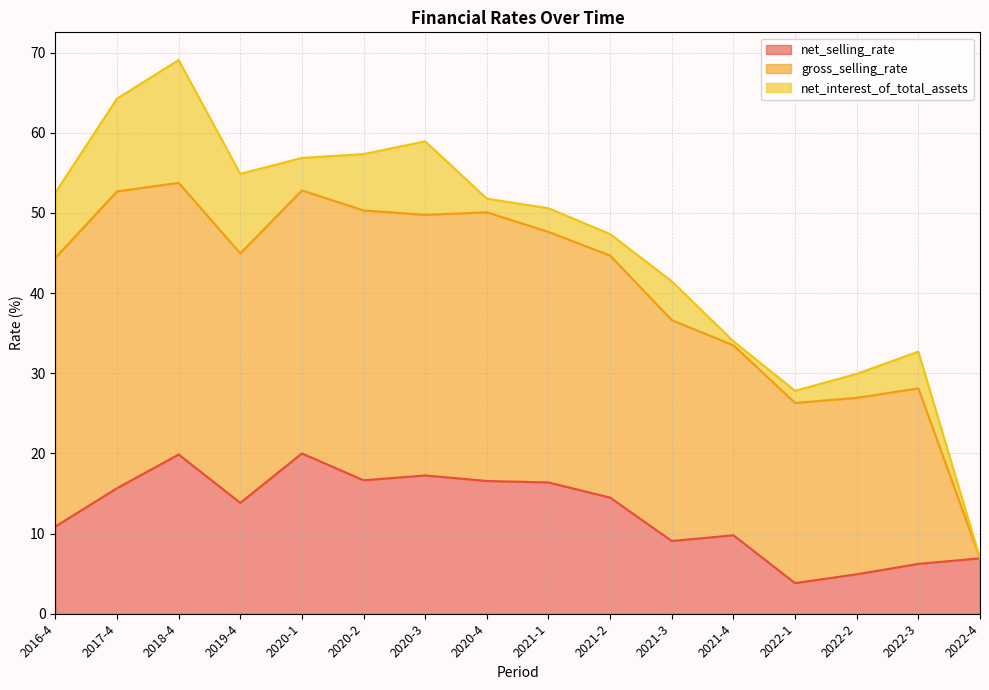

How many data points in net_selling_rate are above 14?

8